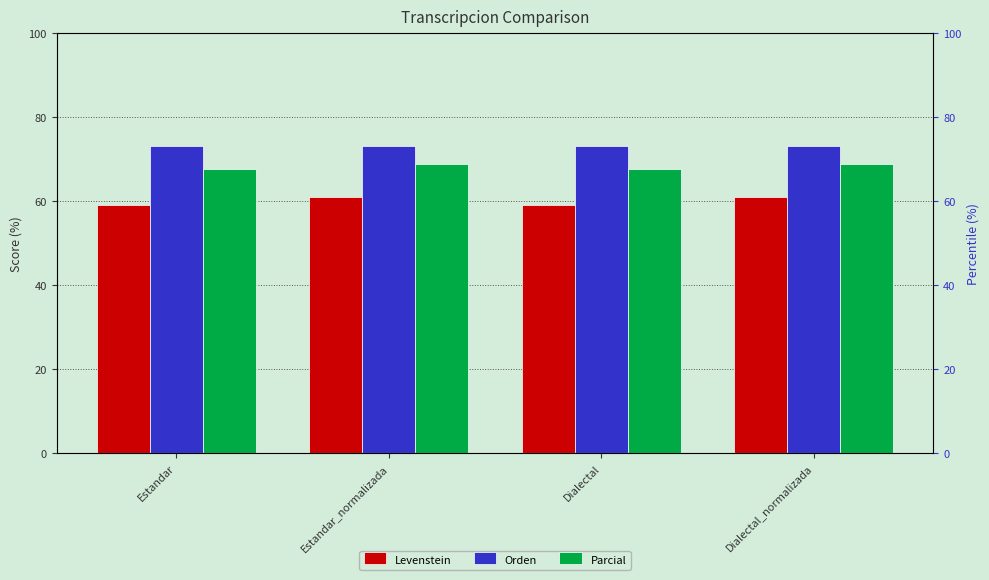

Where is Levenstein nearest to the value 60?

Estandar